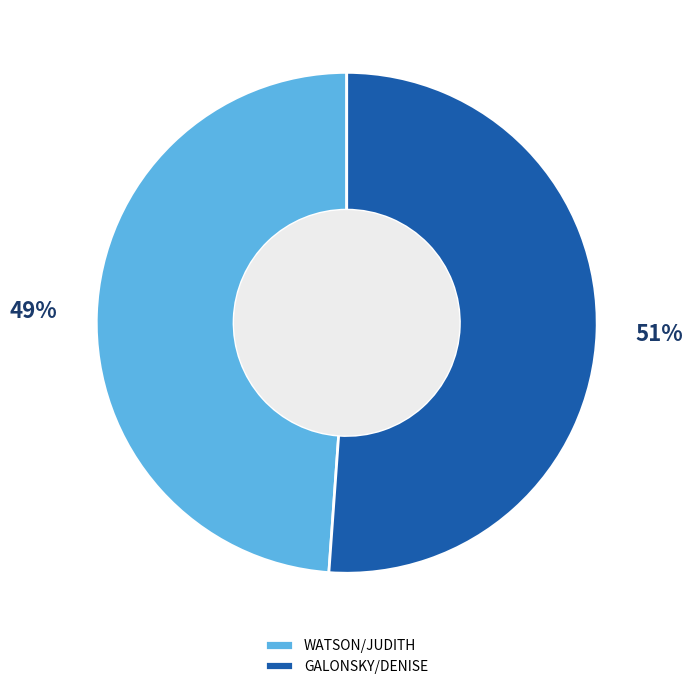

Between GALONSKY/DENISE and WATSON/JUDITH, which is larger?

GALONSKY/DENISE